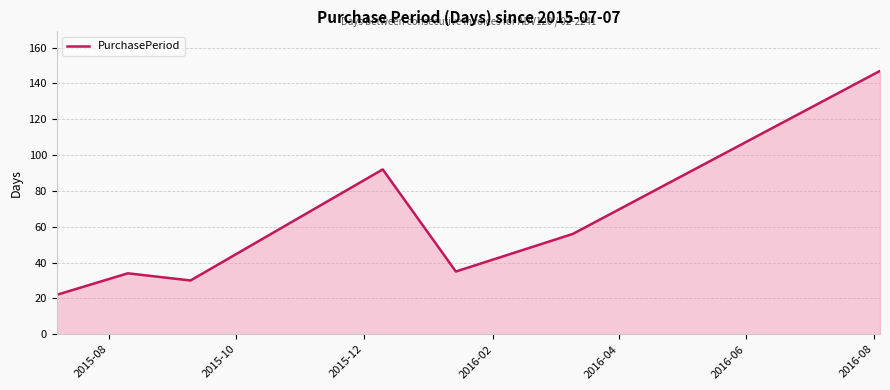

What is the sum of all values?

416